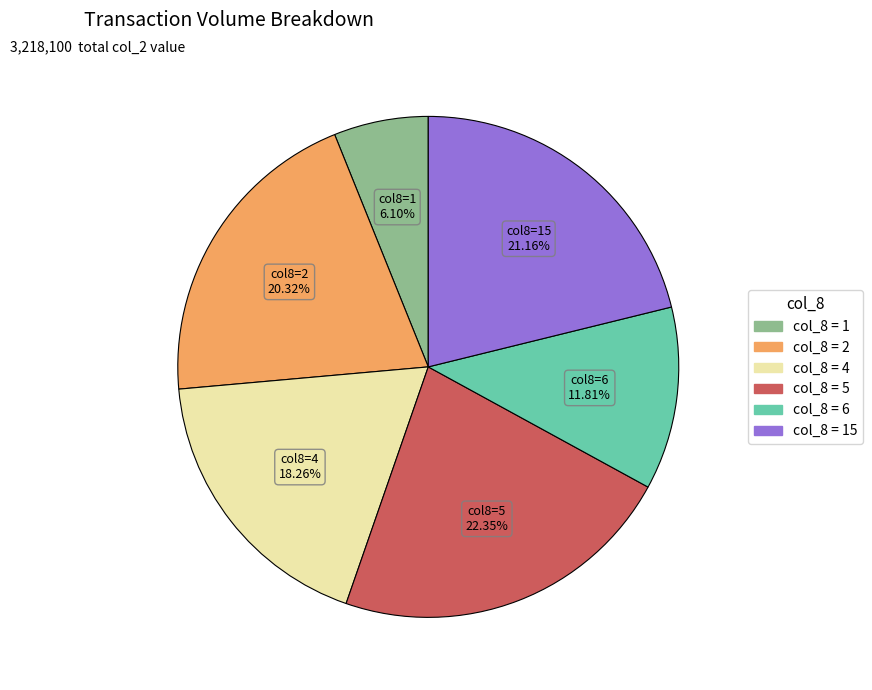

Is there a majority slice in this chart?

No